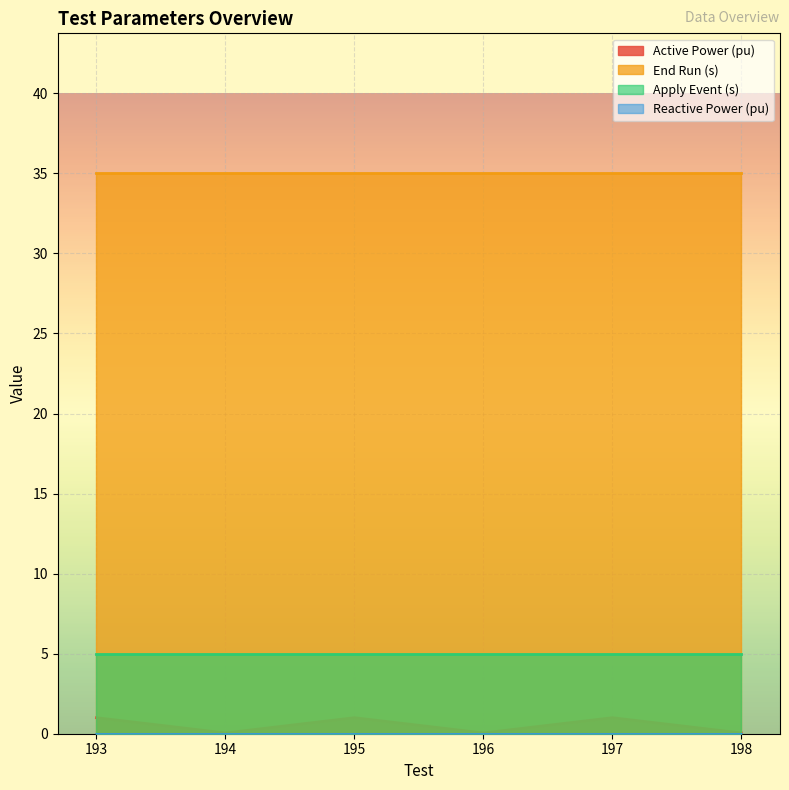

True or false: Reactive Power (pu) and Active Power (pu) intersect in this chart.

False